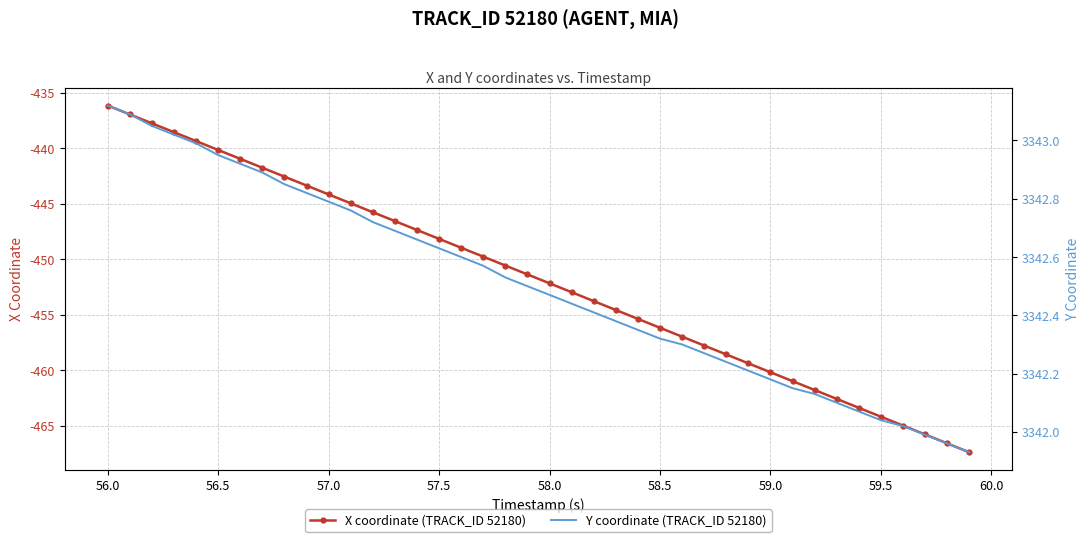

What is the minimum value for X coordinate (TRACK_ID 52180)?

-467.4